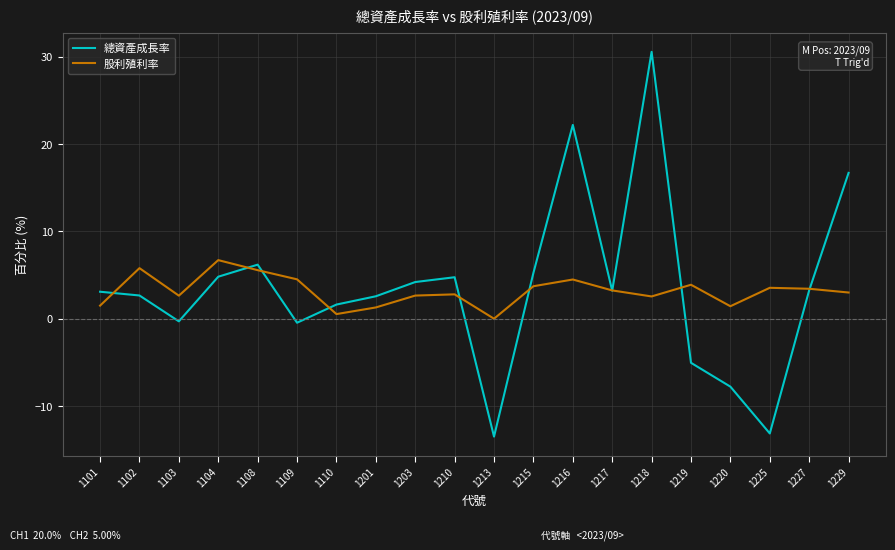

List the series in order of their peak value, lowest first.

股利殖利率, 總資產成長率